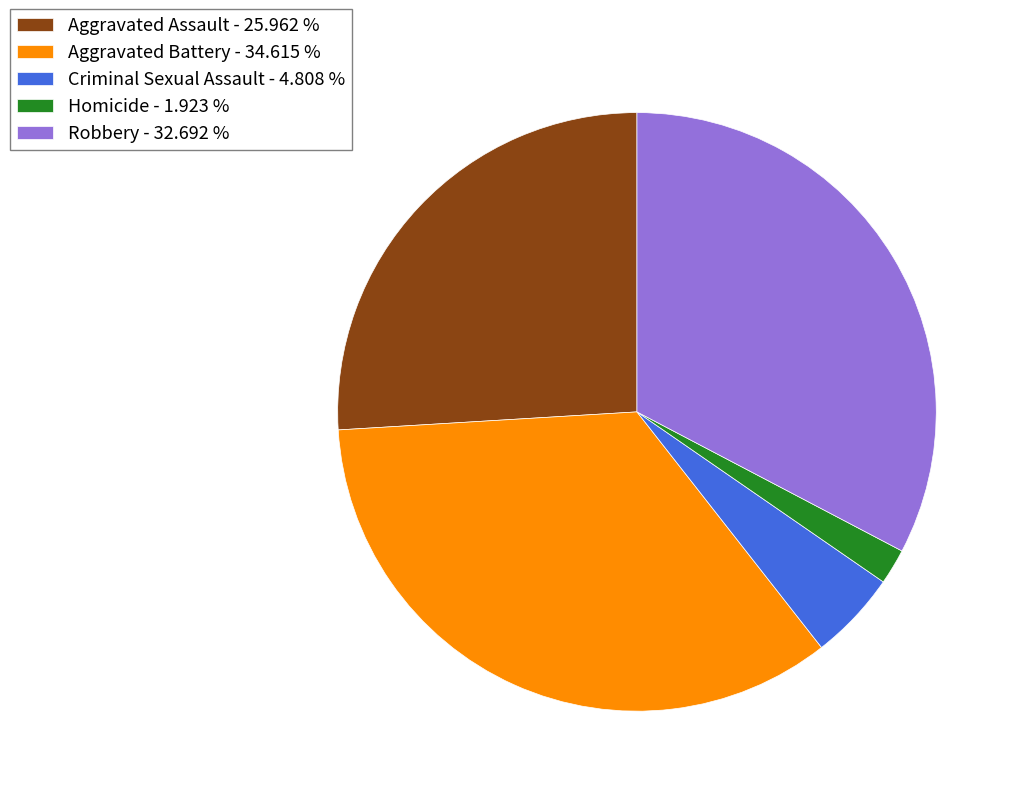

Do Aggravated Battery and Criminal Sexual Assault together represent more than half of the pie?

No